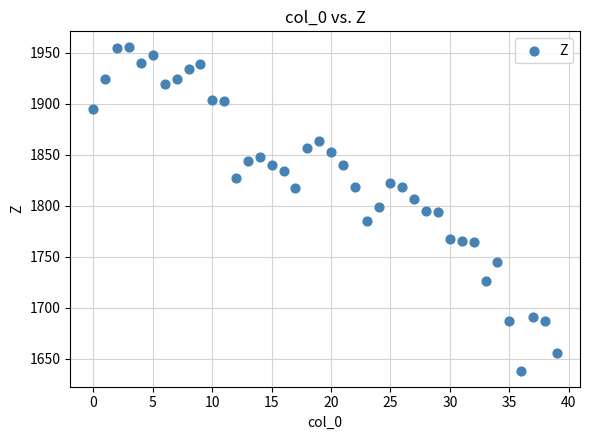

What is the range of Y values (max minus min)?

316.8